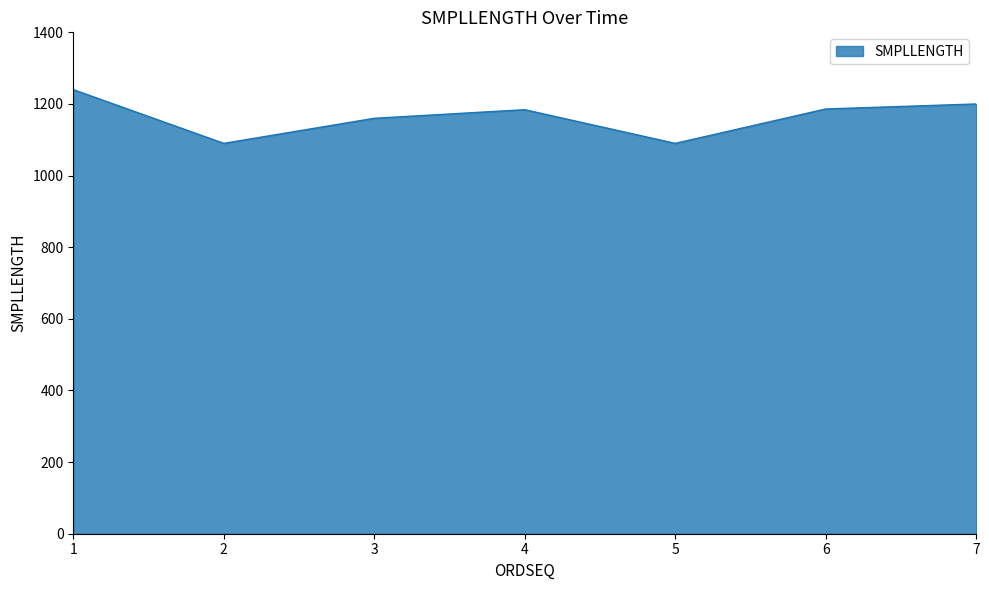

What is the maximum value shown in the chart?

1240